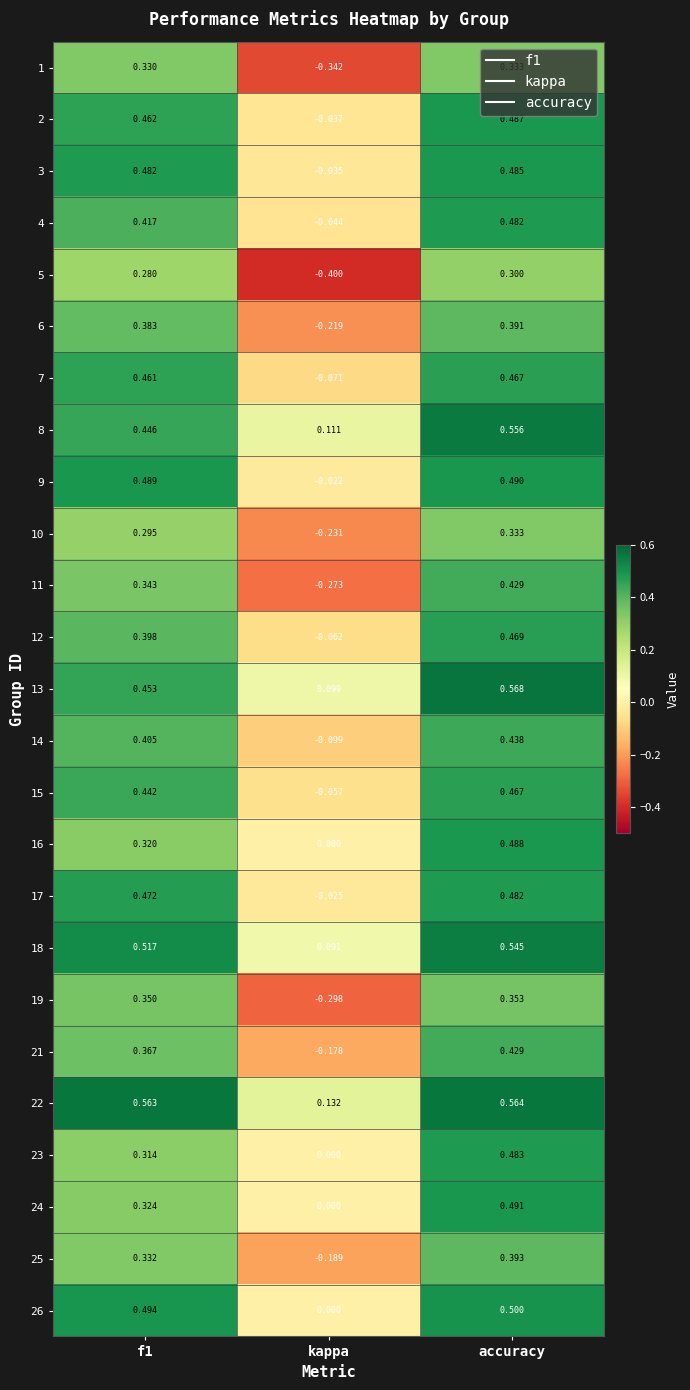

What is the total value across all series at accuracy?

11.4